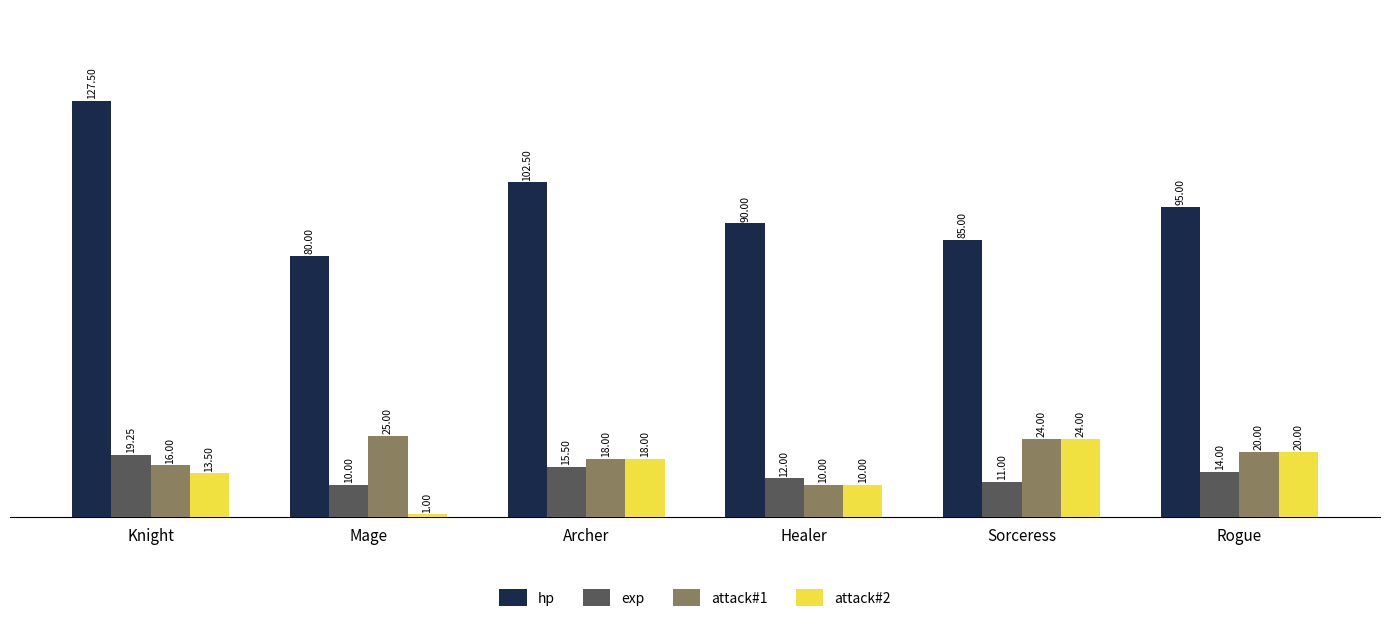

What is the difference between the maximum and minimum values in the attack#2 series?

23.0